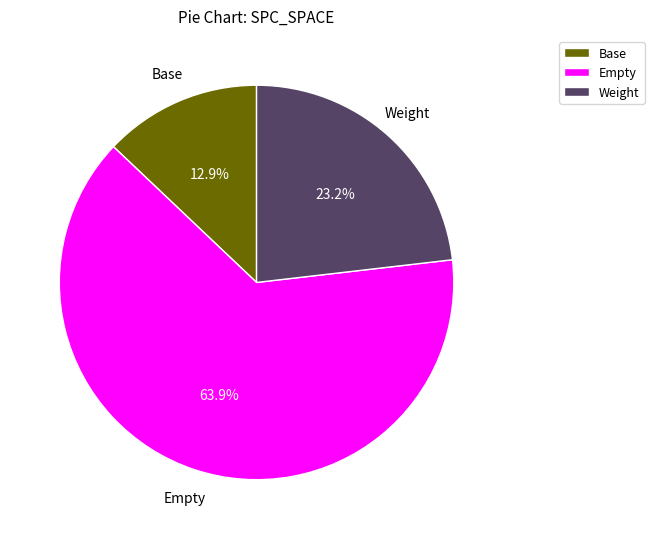

To the nearest percent, what is the average slice percentage?

33%